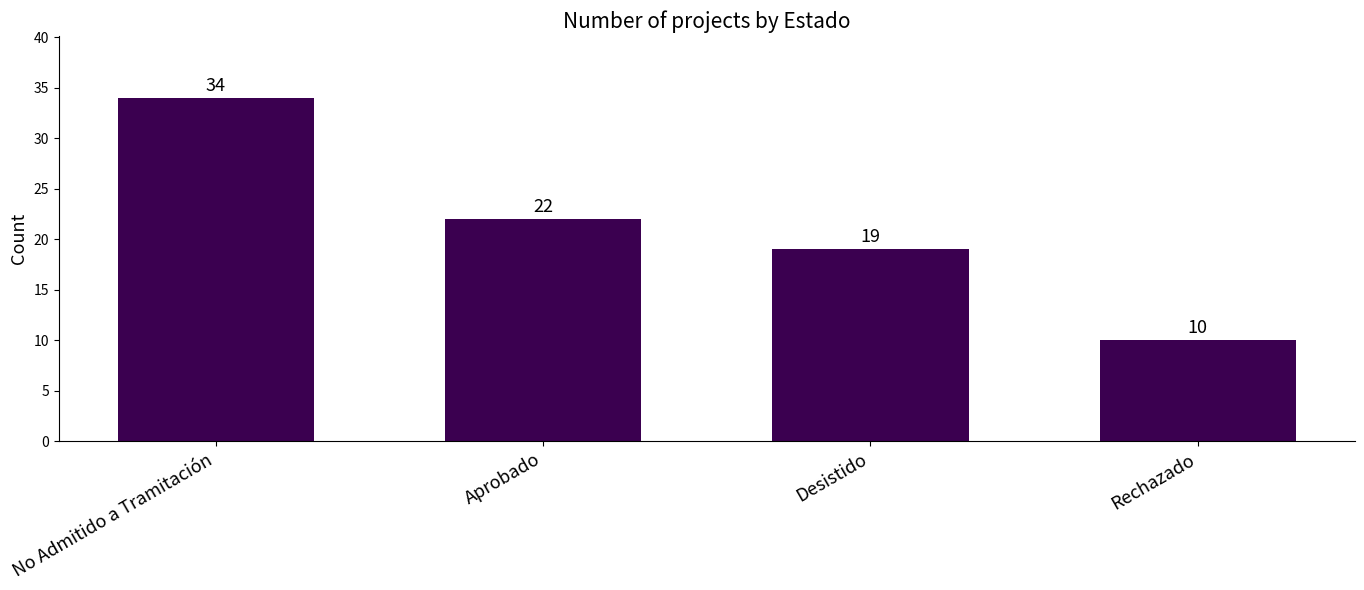

Which label corresponds to the smallest value in the chart?

Rechazado